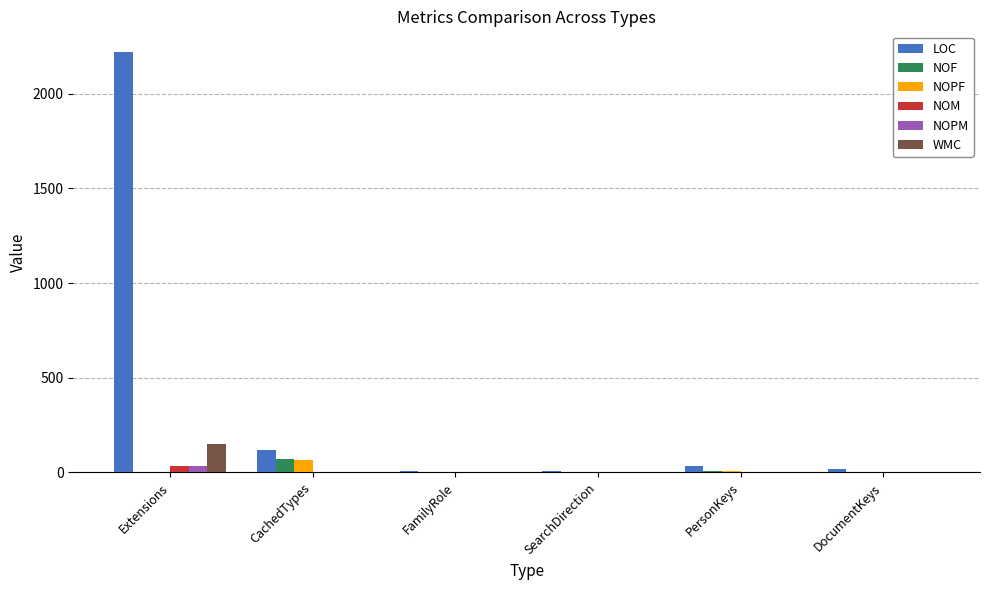

True or false: NOPF has a value of 0 at SearchDirection.

True